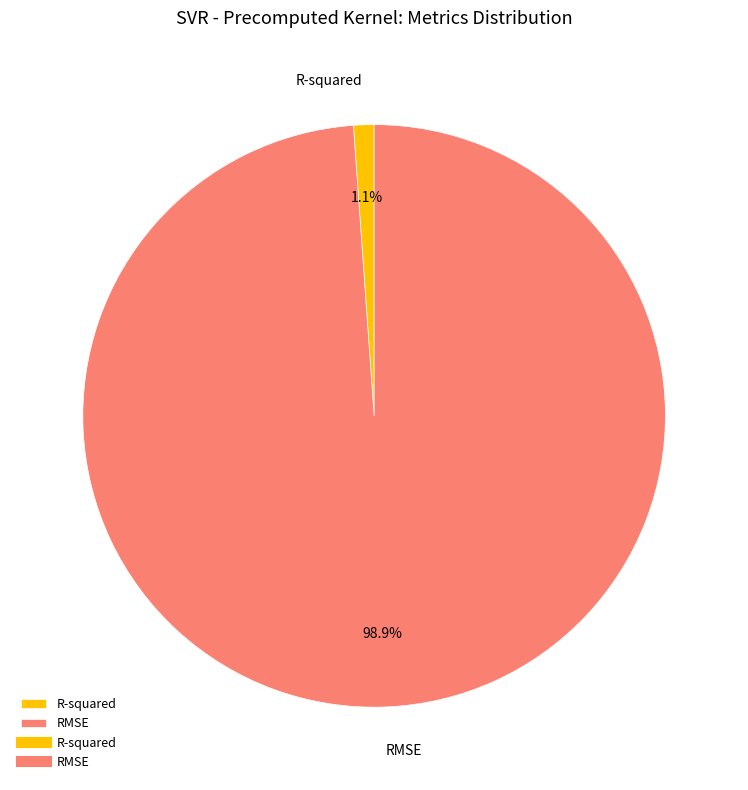

To the nearest percent, what is the difference between the largest and smallest slice percentages?

98%